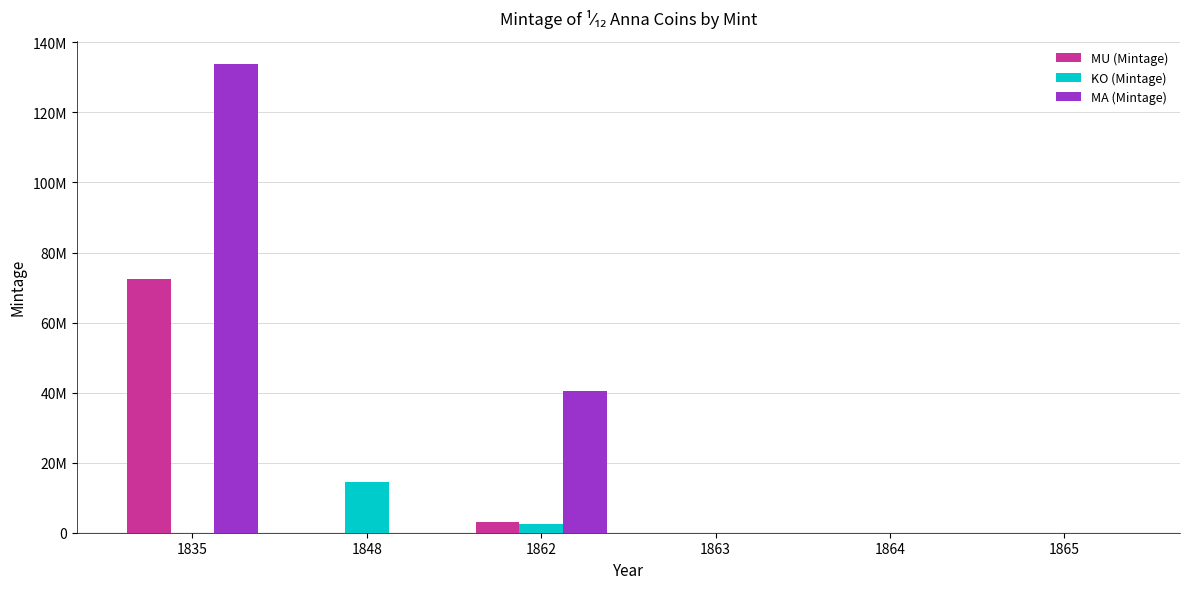

At how many categories does at least one series exceed 127894974?

1